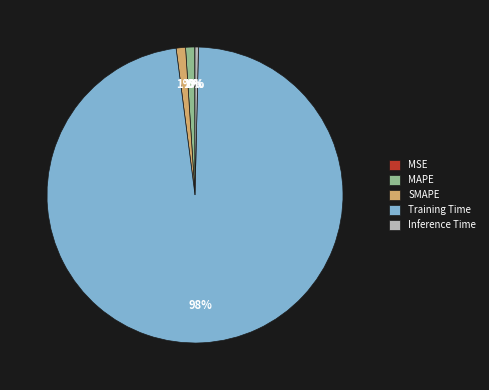

Which slice represents more than half of the pie?

Training Time